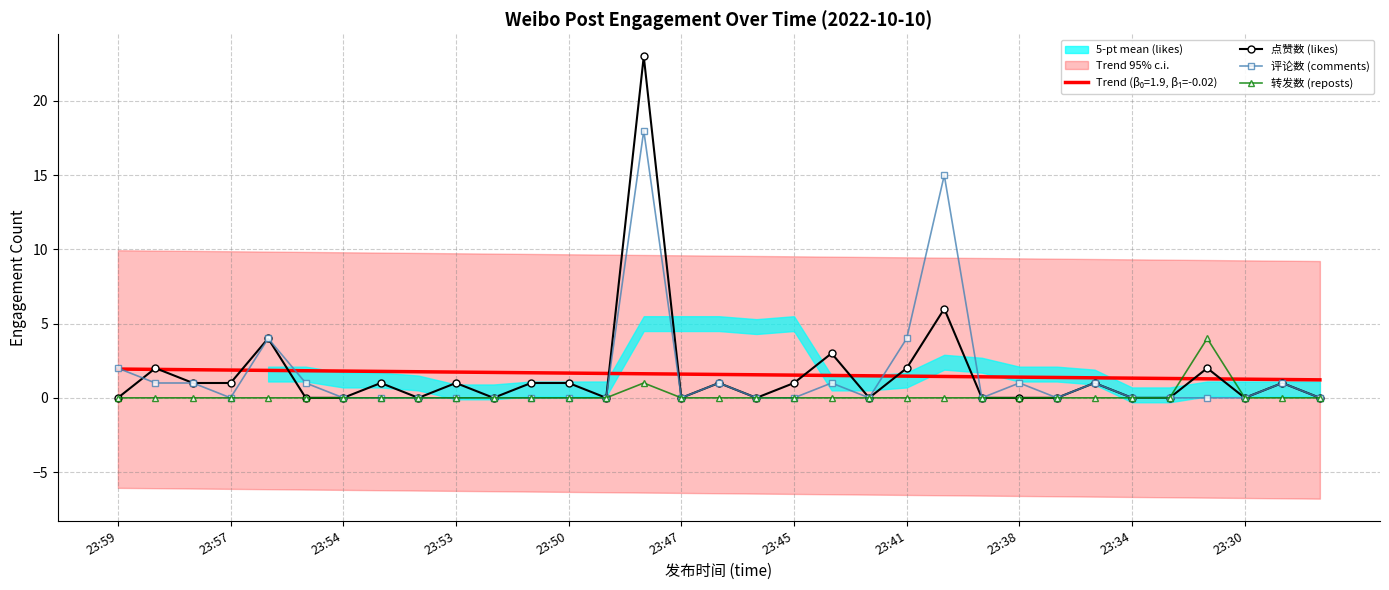

True or false: 转发数 (reposts) has more than 1 points higher than both neighbors.

True